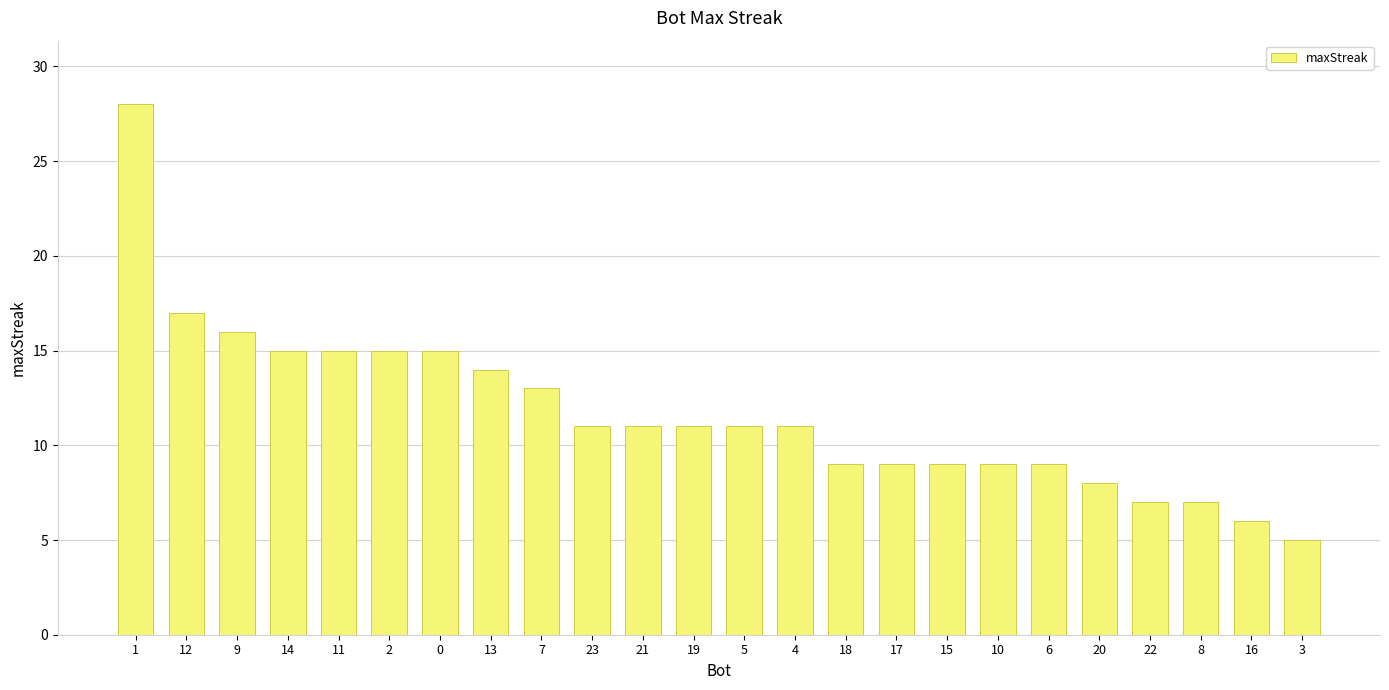

What is the ratio of the value at 12 to the value at 6?

1.9